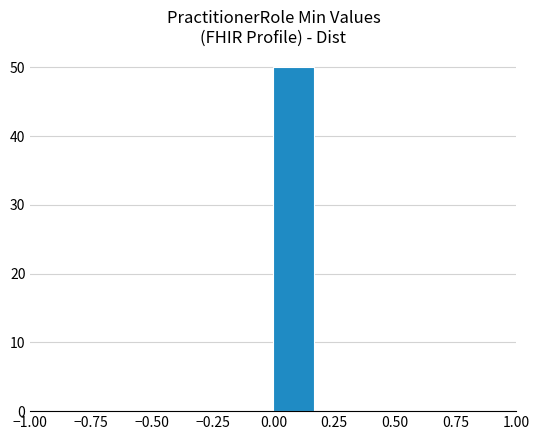

Read against the x-axis, roughly where is the centre of the tallest bar?

0.10